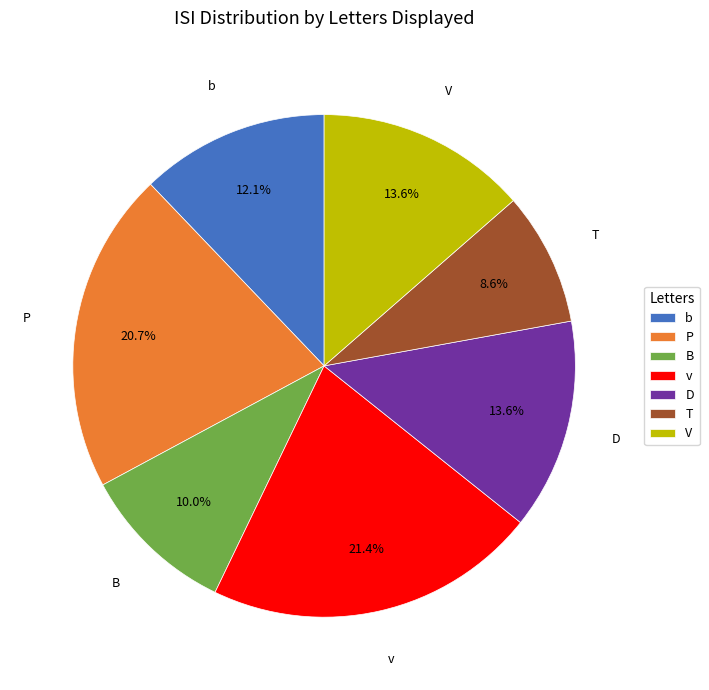

To the nearest percent, what is the difference between the v and P slice percentages?

1%